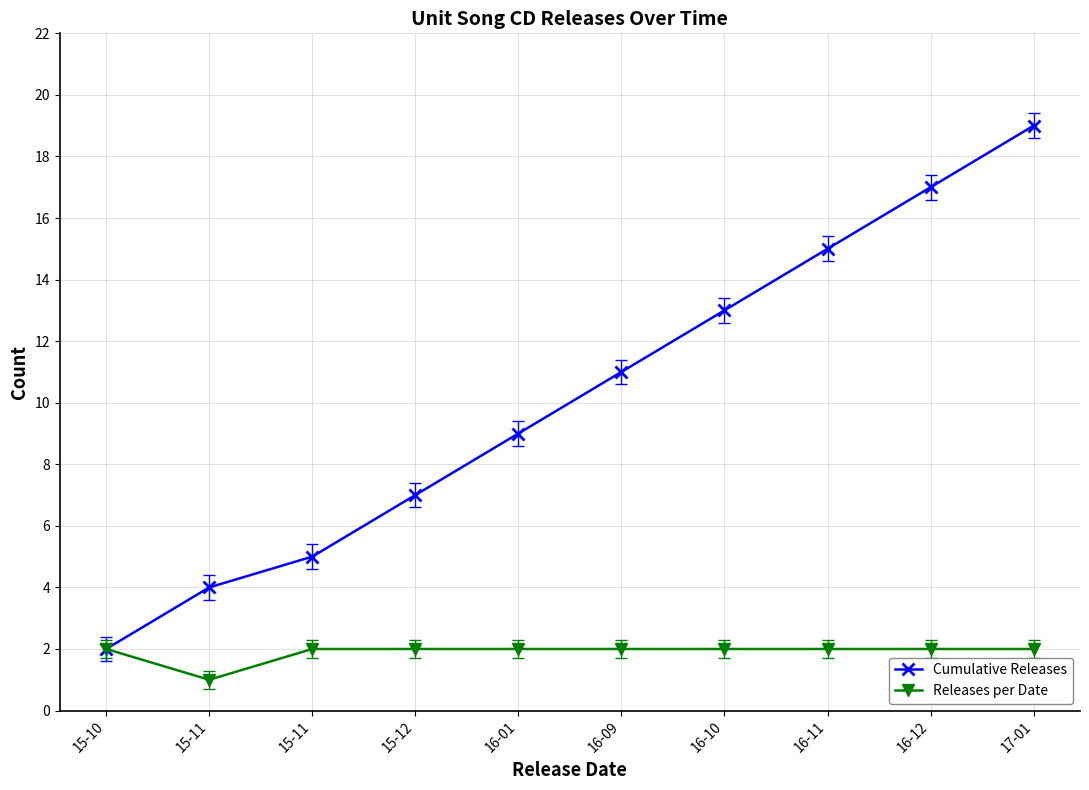

Reading right to left, transcribe all the data shown in this chart.

Cumulative Releases: 19	17	15	13	11	9	7	5	4	2
Releases per Date: 2	2	2	2	2	2	2	2	1	2